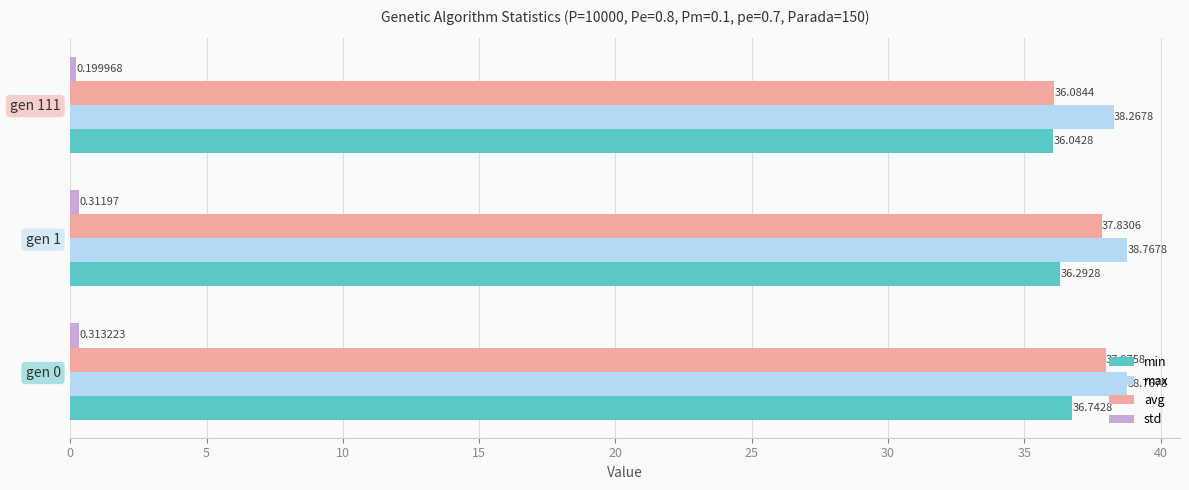

What is the sum of all min values?

109.1